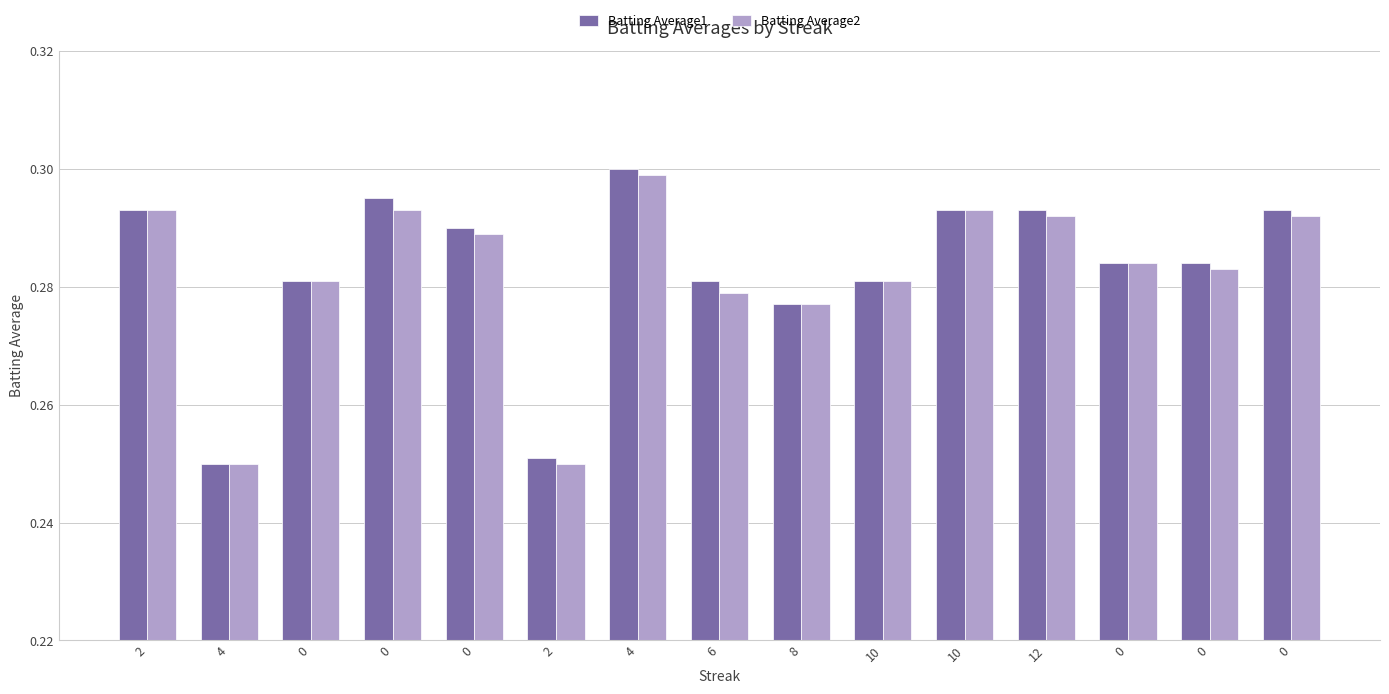

Does the chart contain stacked bars?

No